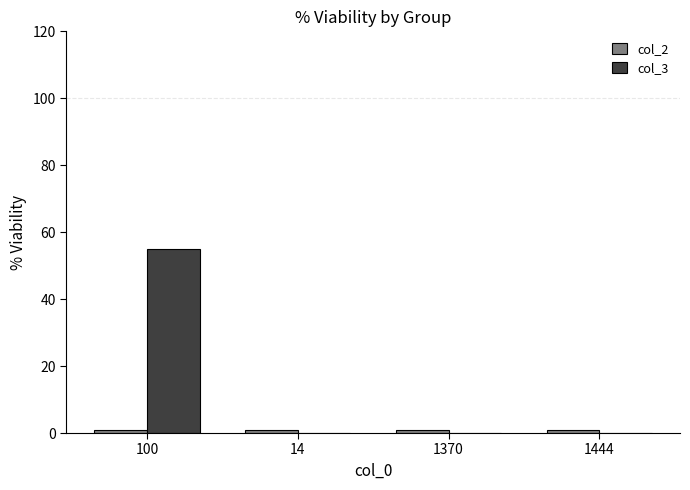

Which label corresponds to the largest value in the chart?

100